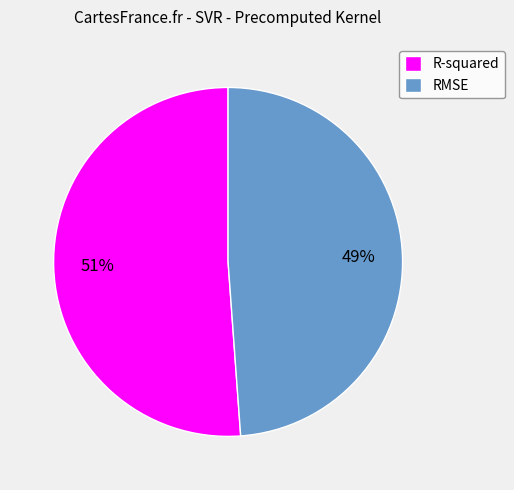

Do RMSE and R-squared together represent more than half of the pie?

Yes